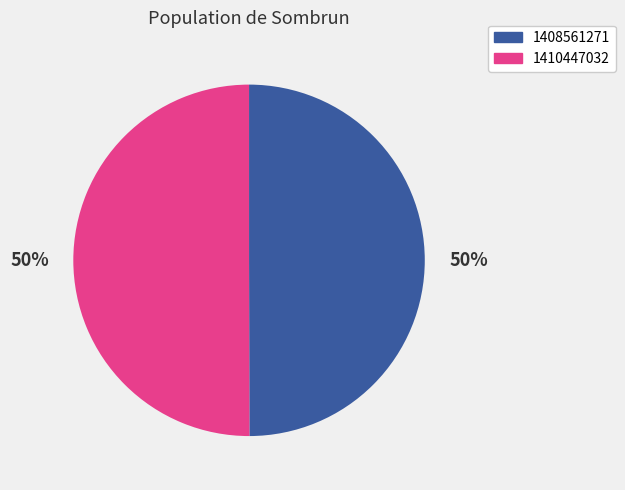

What percentage is the 1408561271 slice, to the nearest percent?

50%